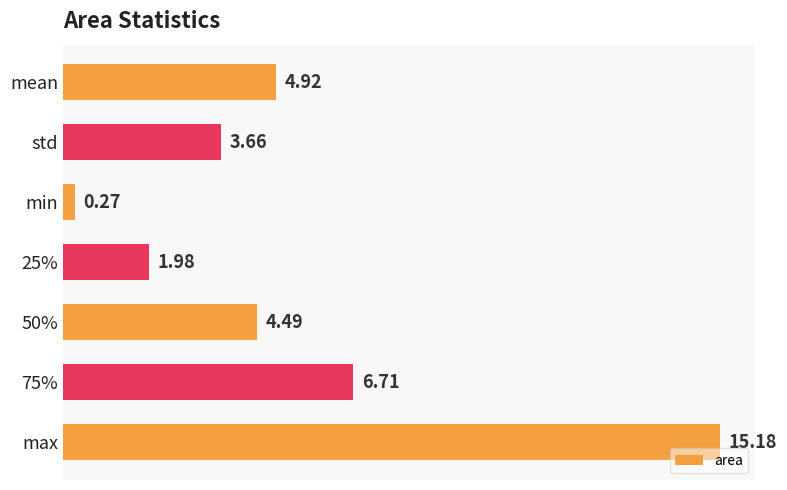

Approximately how many times larger is the value at 50% compared to 25%?

2.3